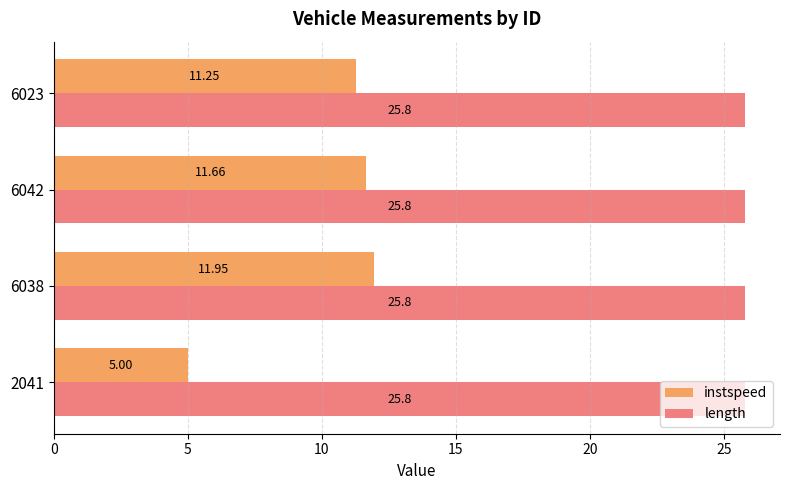

Between 2041 and 6038, which series saw the biggest shift?

instspeed